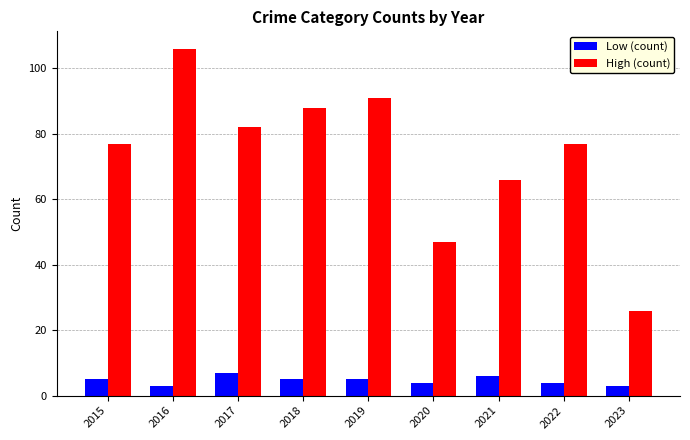

How many bars are there in each group?

2